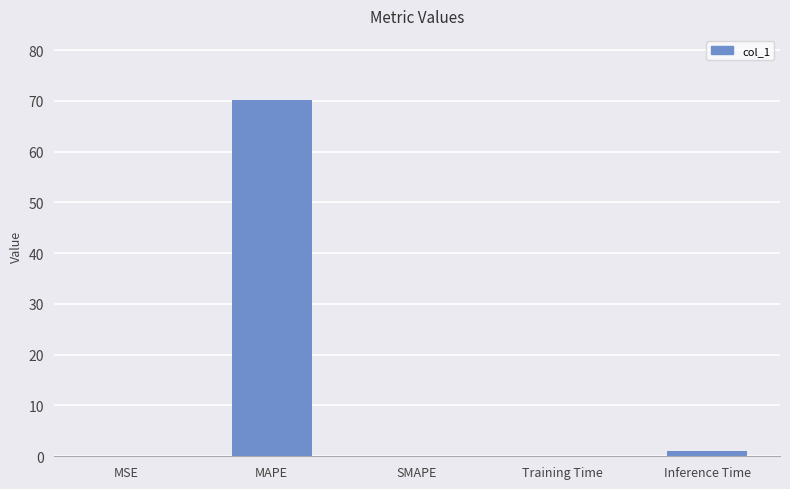

At which category does the chart reach its peak across all series?

MAPE